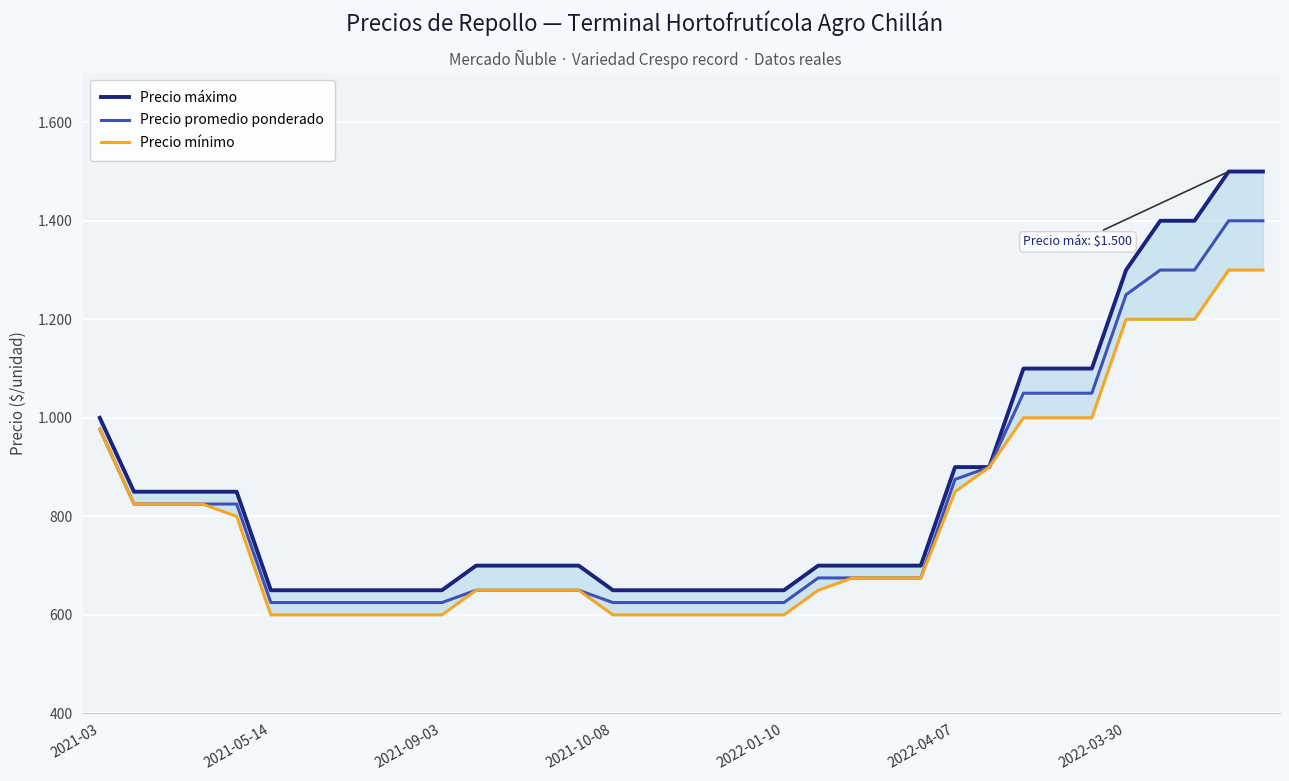

Count the number of categories in the chart.

35